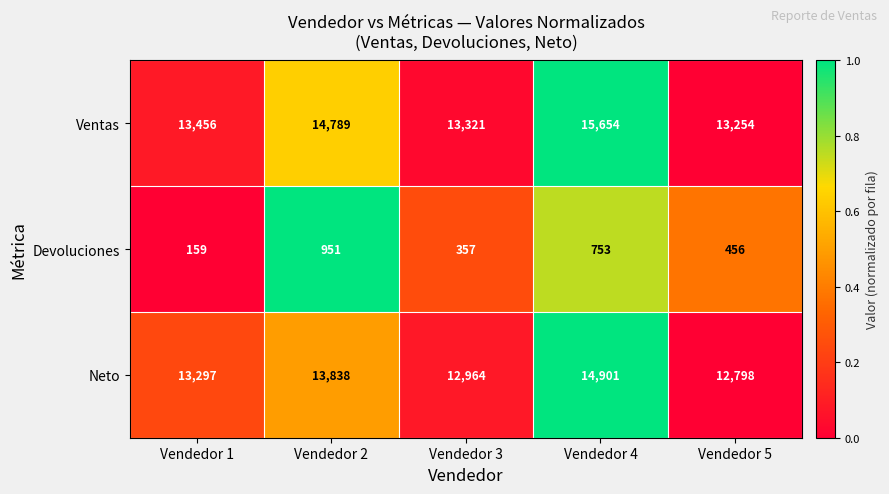

How many series are shown in this chart?

3